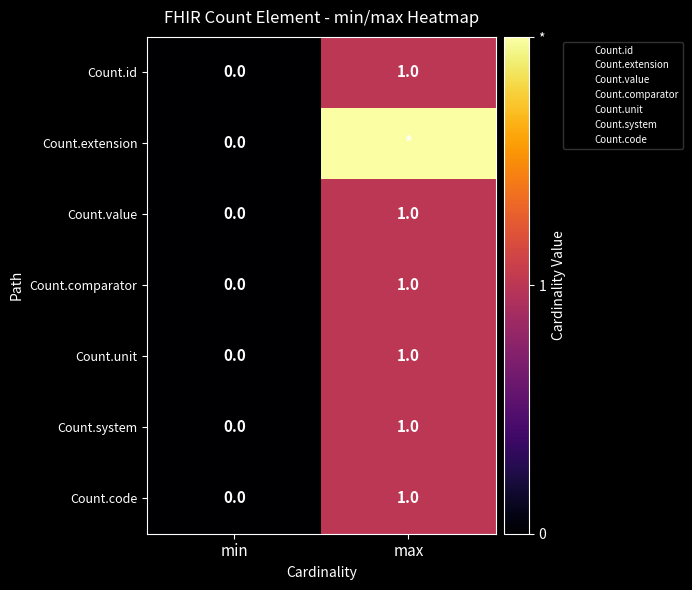

Rank the categories by Count.code value from highest to lowest.

max, min